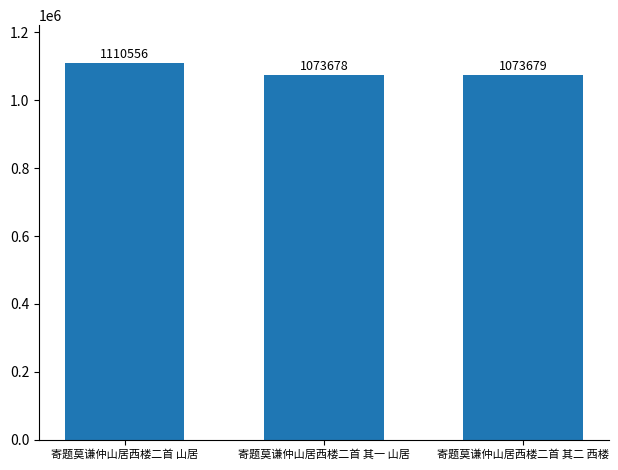

How many categories are shown in the chart?

3